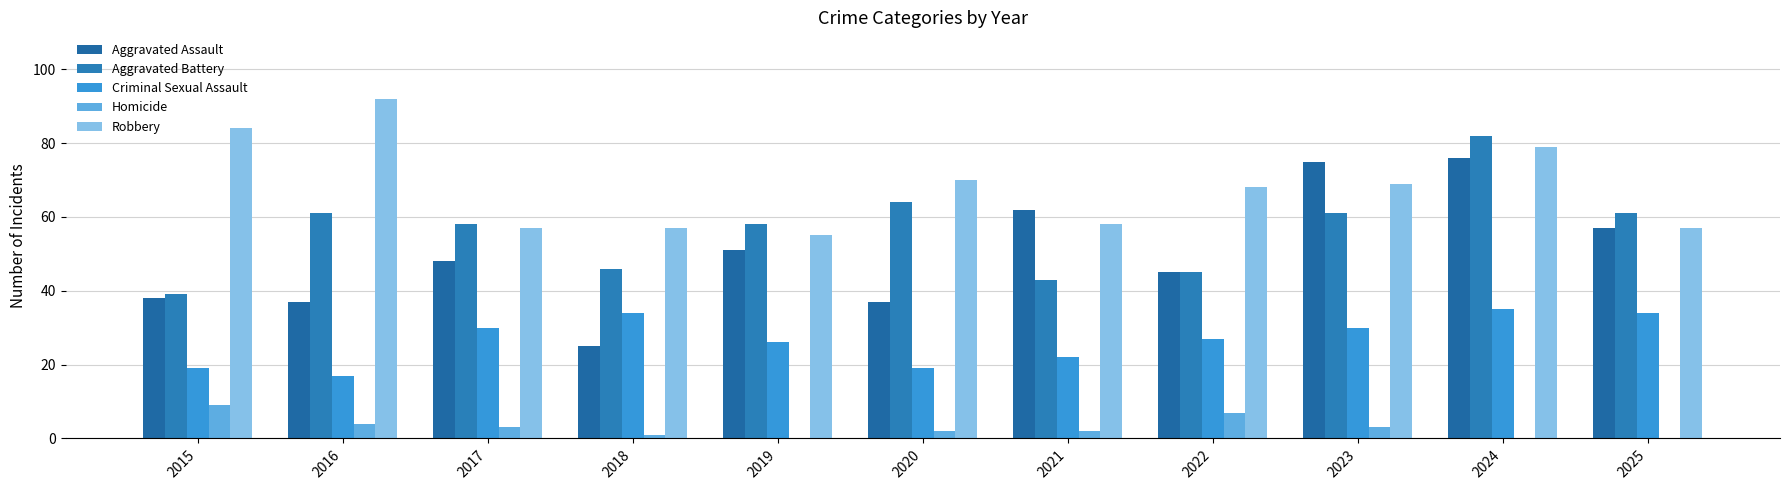

Reading left to right, transcribe all the data shown in this chart.

Aggravated Assault: 2015=38	2016=37	2017=48	2018=25	2019=51	2020=37	2021=62	2022=45	2023=75	2024=76	2025=57
Aggravated Battery: 2015=39	2016=61	2017=58	2018=46	2019=58	2020=64	2021=43	2022=45	2023=61	2024=82	2025=61
Criminal Sexual Assault: 2015=19	2016=17	2017=30	2018=34	2019=26	2020=19	2021=22	2022=27	2023=30	2024=35	2025=34
Homicide: 2015=9	2016=4	2017=3	2018=1	2019=0	2020=2	2021=2	2022=7	2023=3	2024=0	2025=0
Robbery: 2015=84	2016=92	2017=57	2018=57	2019=55	2020=70	2021=58	2022=68	2023=69	2024=79	2025=57